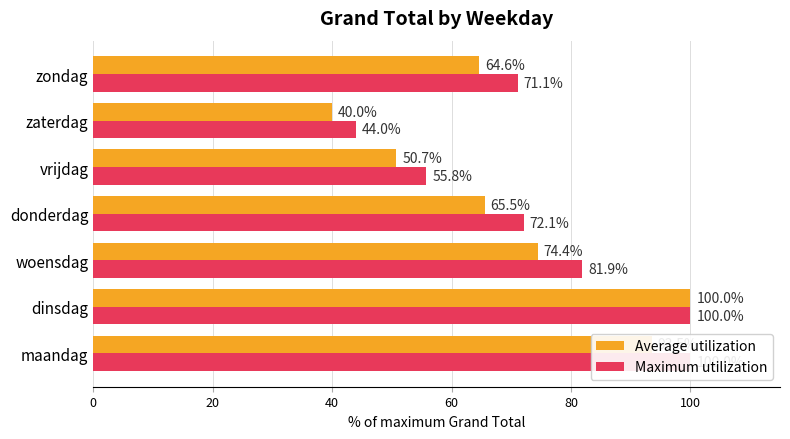

What are all the series names shown in the legend?

Average utilization, Maximum utilization